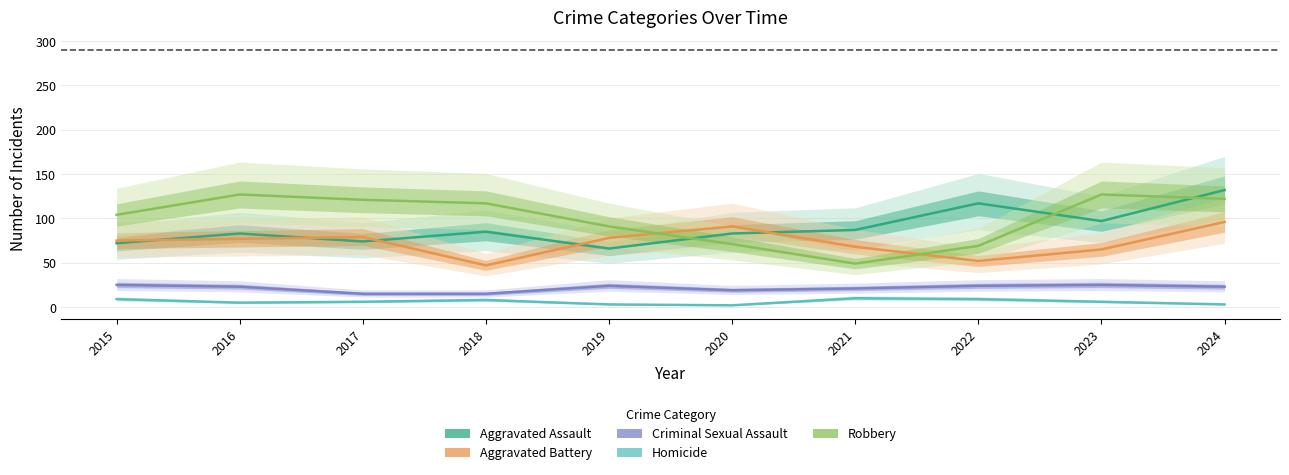

True or false: Aggravated Assault has a value of 72 at 2015.

True